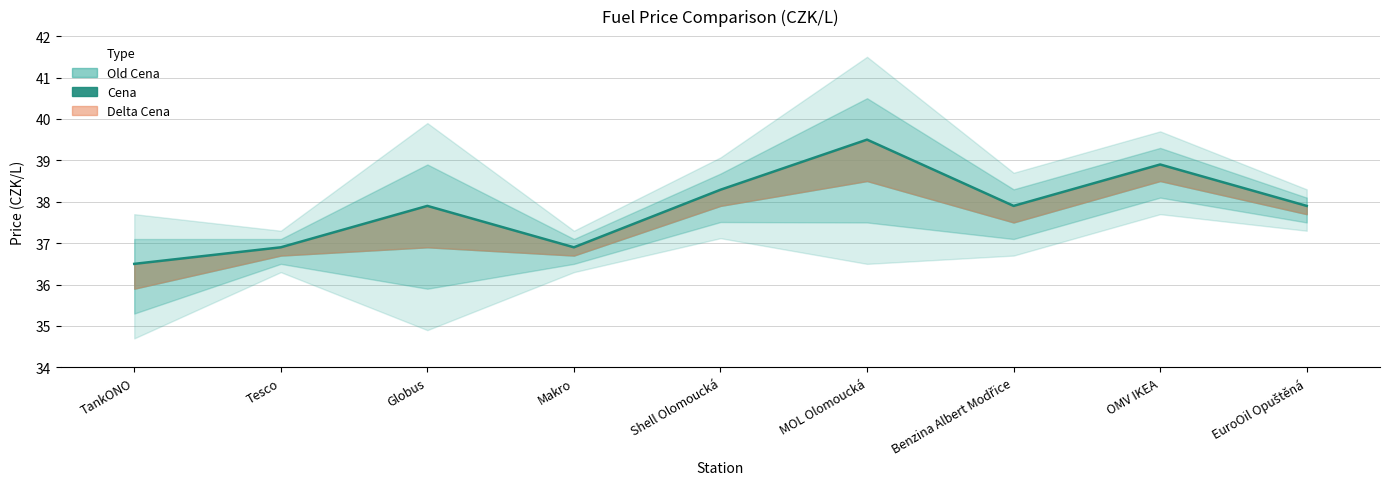

Where does the data first go above 37?

Globus